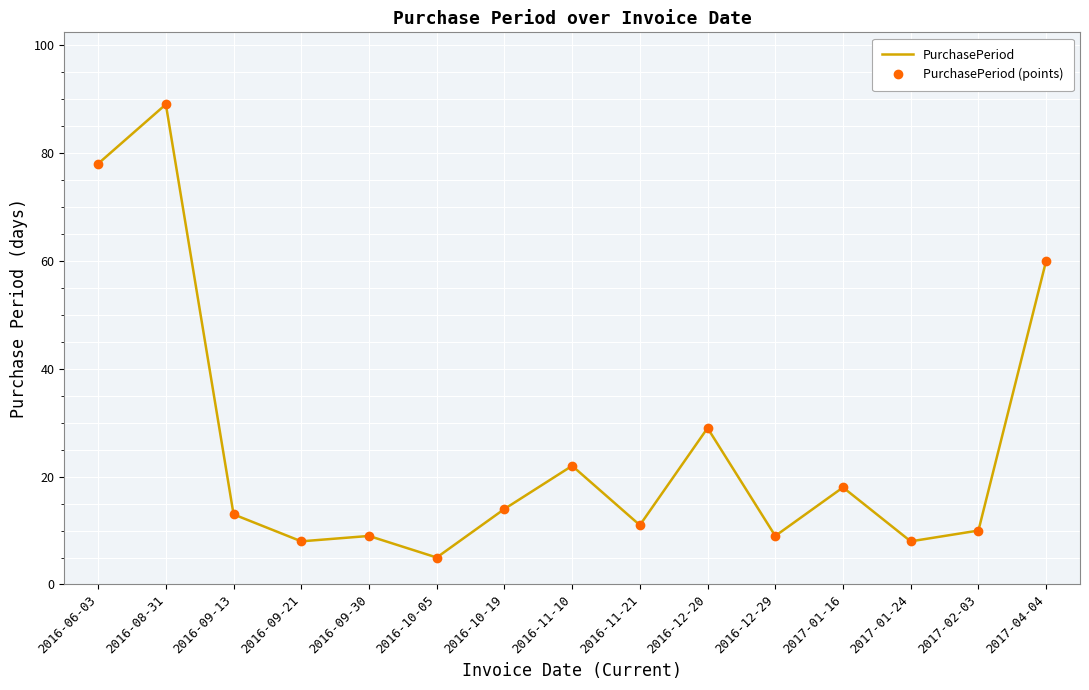

What is the approximate value of PurchasePeriod (points) at 2016-09-21?

8